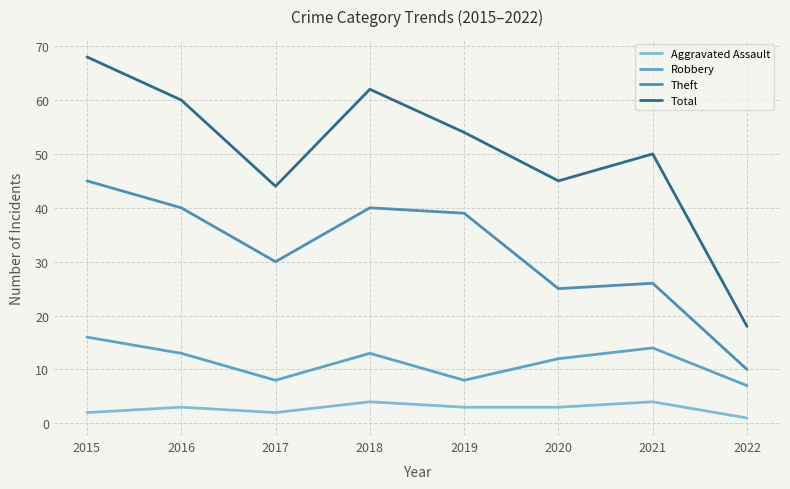

What is the difference between the Total values at 2020 and 2022?

27